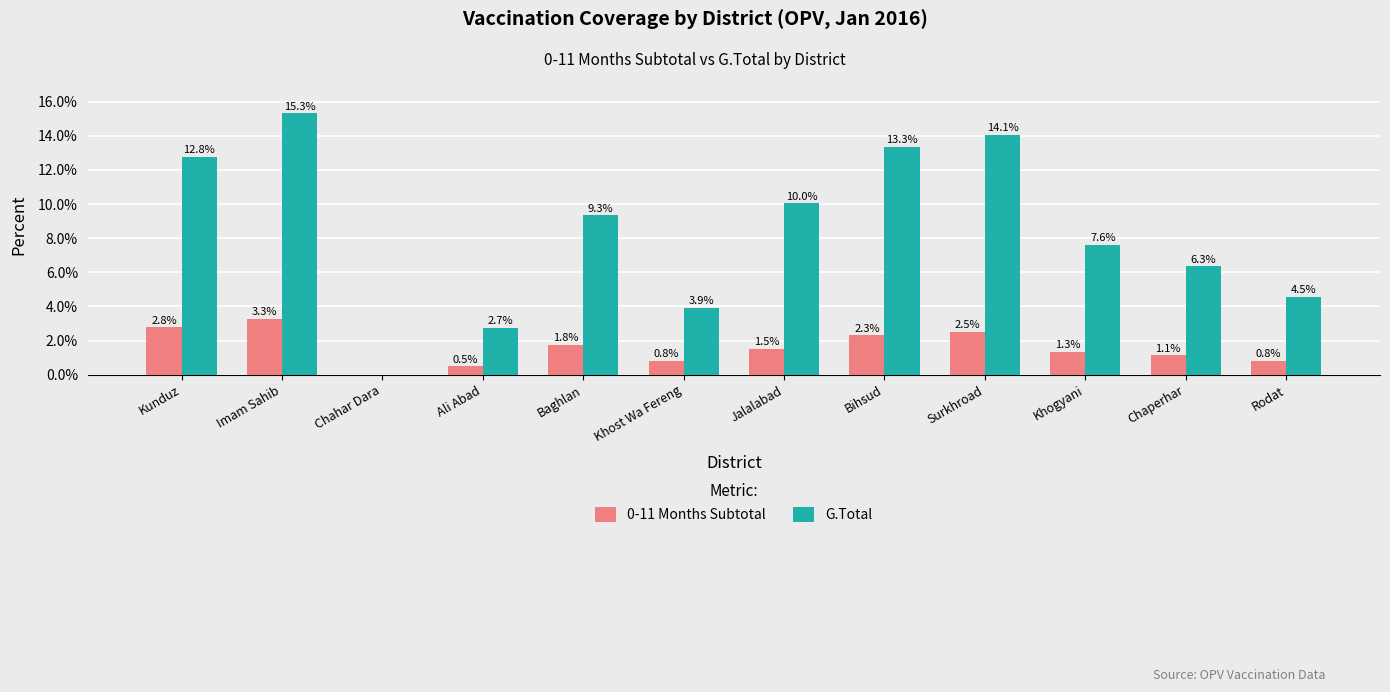

How many groups of bars are there?

12